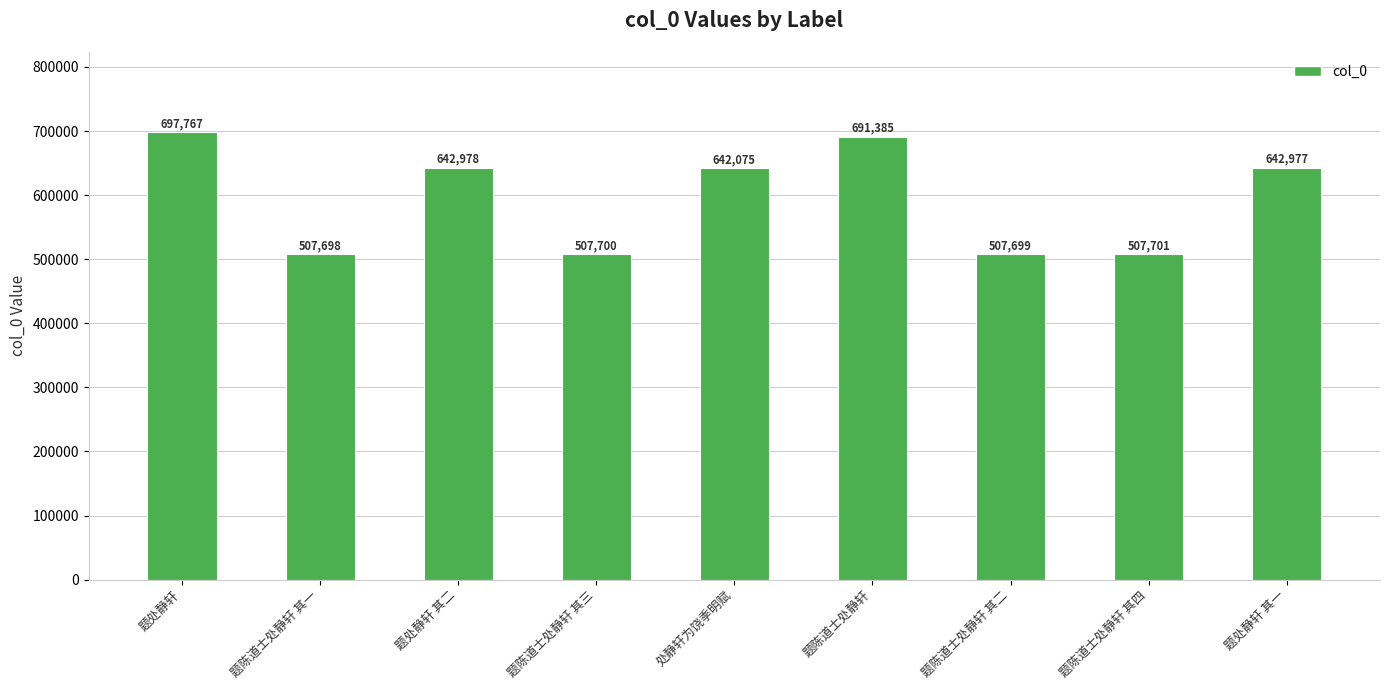

What position from the left is 题处静轩 其一?

9